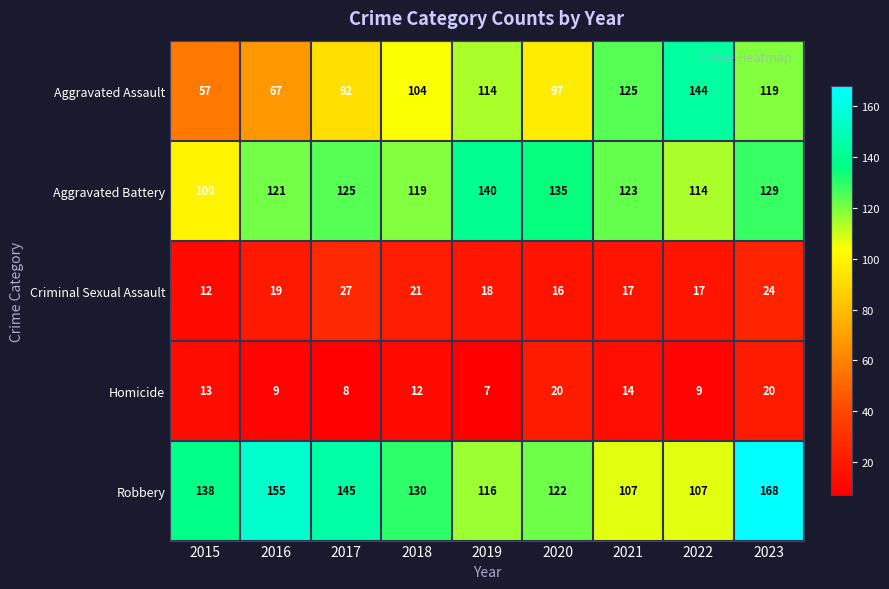

What is the maximum value shown in the chart?

168